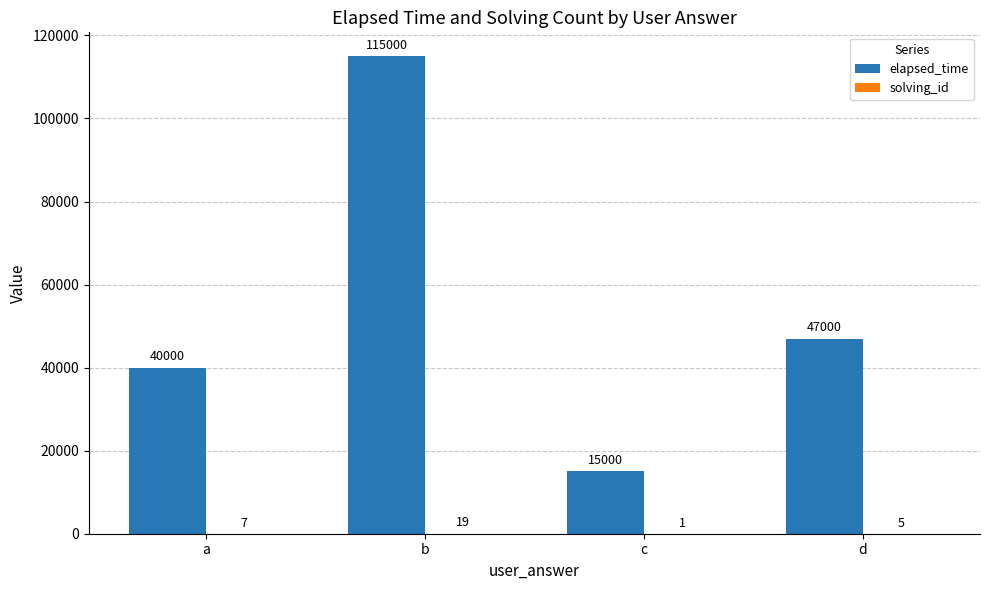

The elapsed_time series shows 40000 at a. True or false?

True